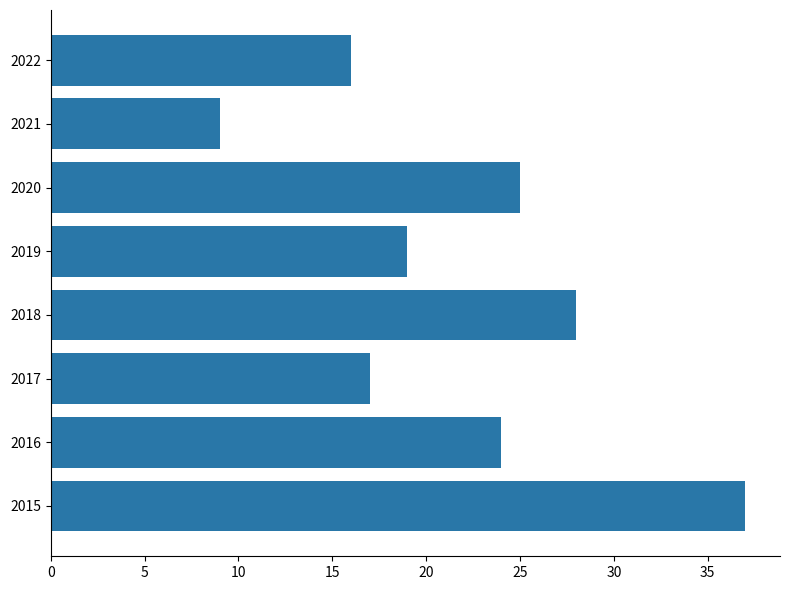

At which category does the chart reach its minimum across all series?

2021